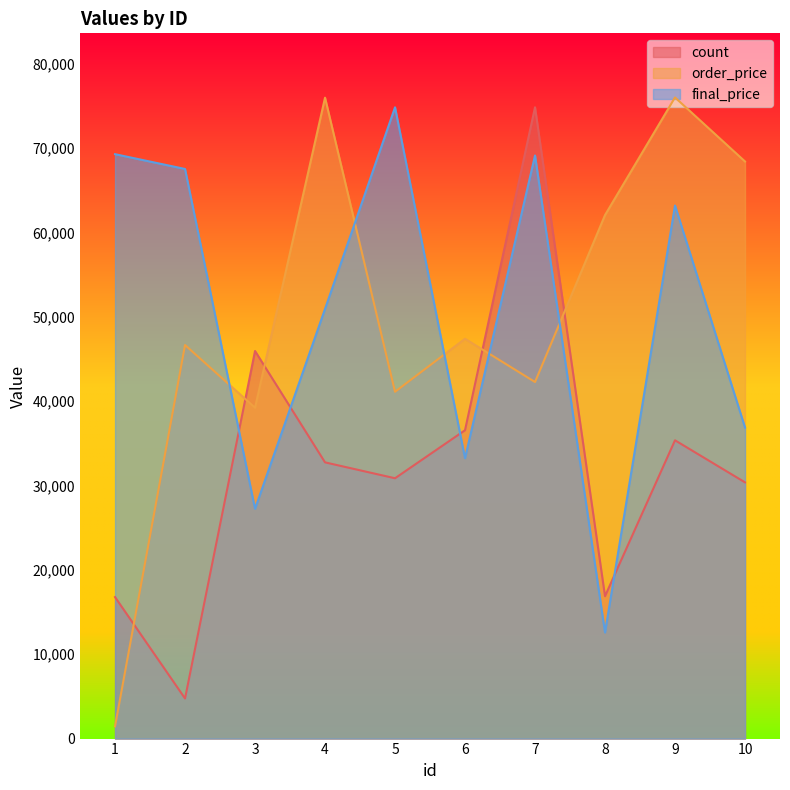

What is the difference between the maximum and minimum values in the final_price series?

62269